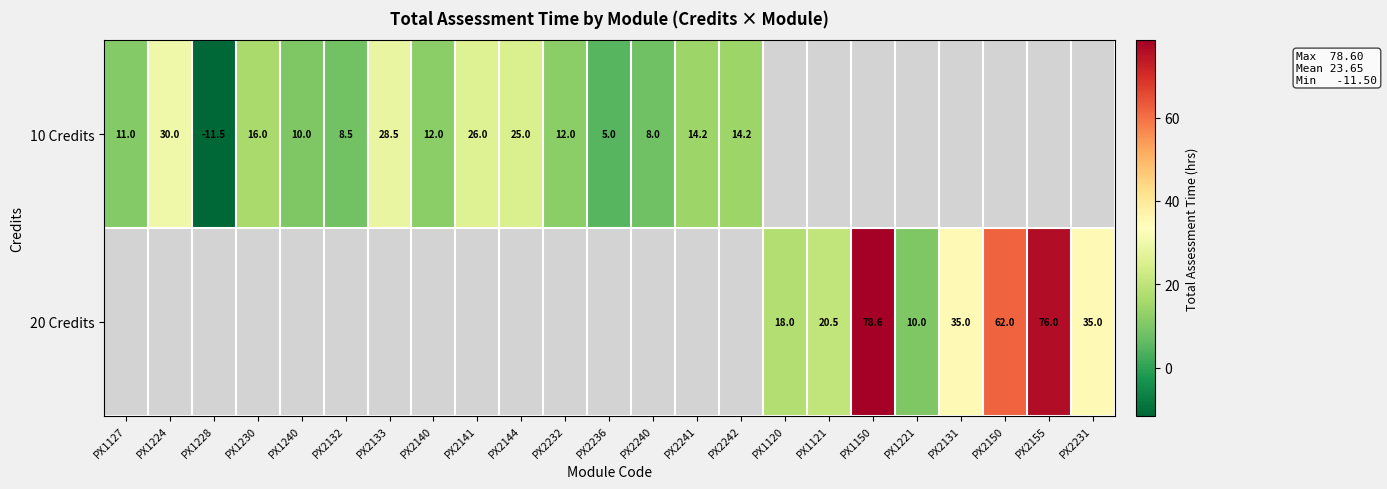

The value of 10 Credits at PX1127 is 16.4. True or false?

False